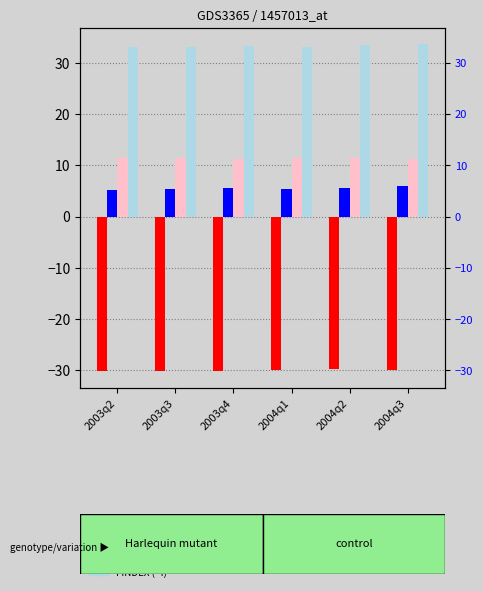

Is it true that FINDEX (-3) equals 11.4 at 2003q2?

True